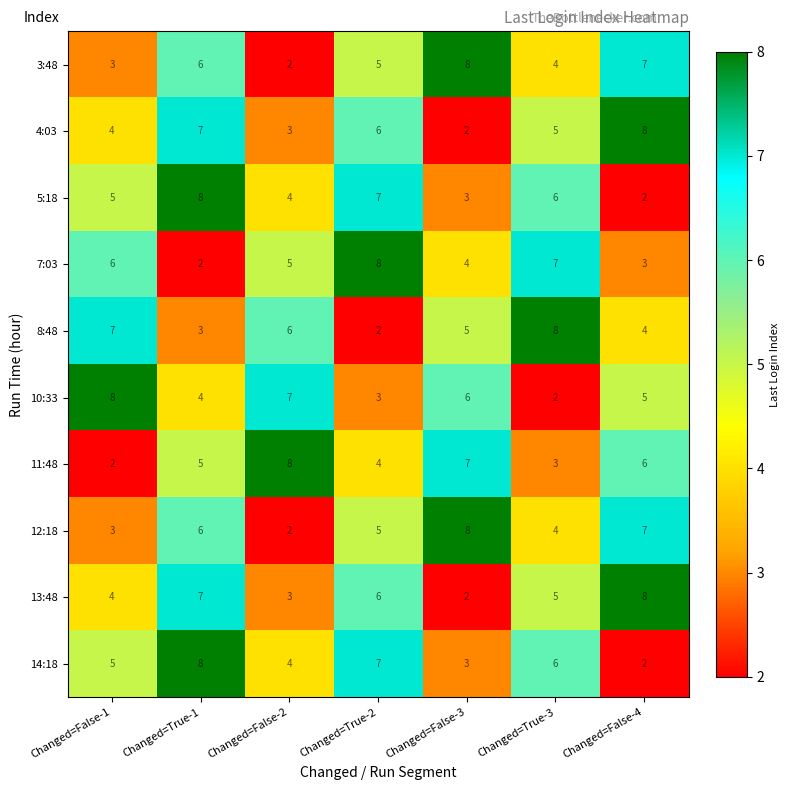

Rank the categories by 13:48 value from highest to lowest.

Changed=False-4, Changed=True-1, Changed=True-2, Changed=True-3, Changed=False-1, Changed=False-2, Changed=False-3